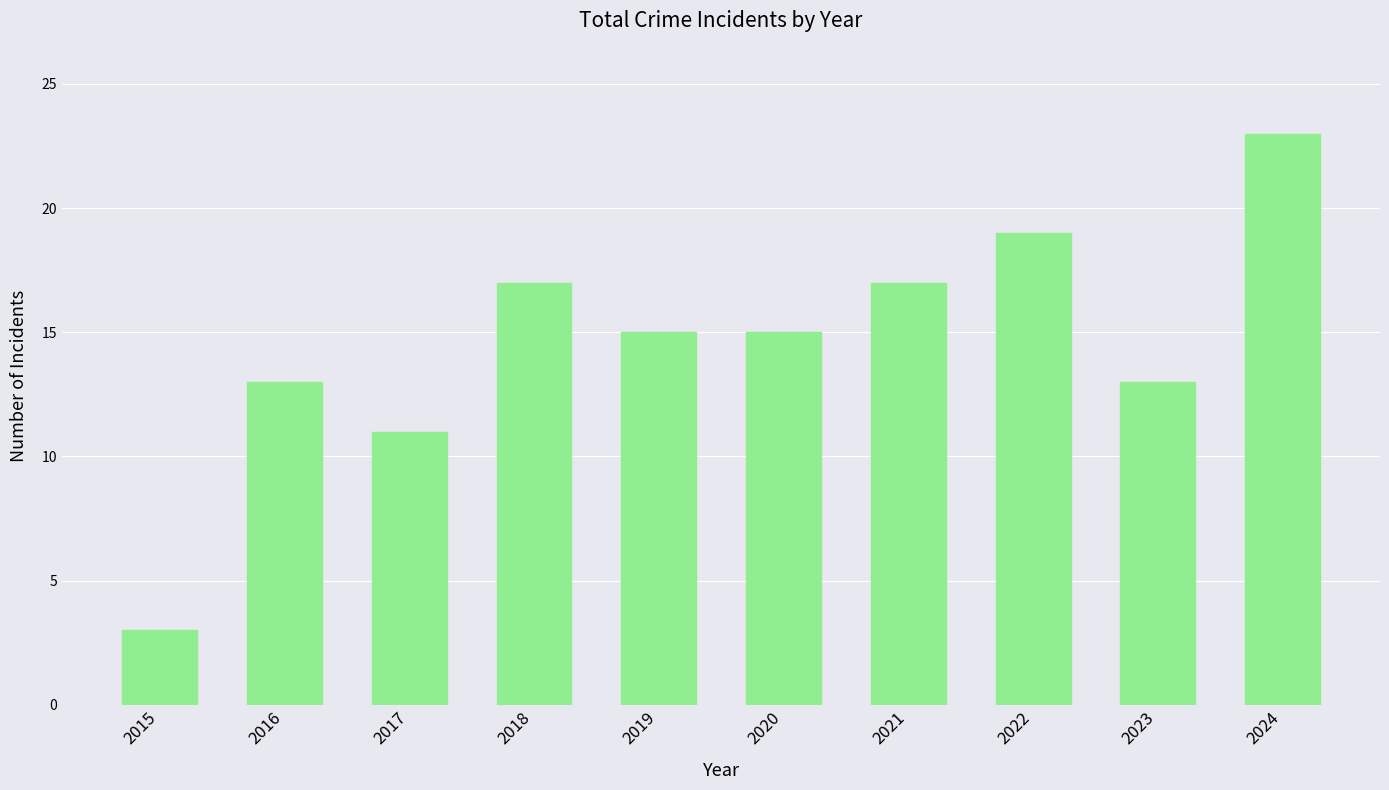

What is the difference between the values at 2017 and 2021?

6